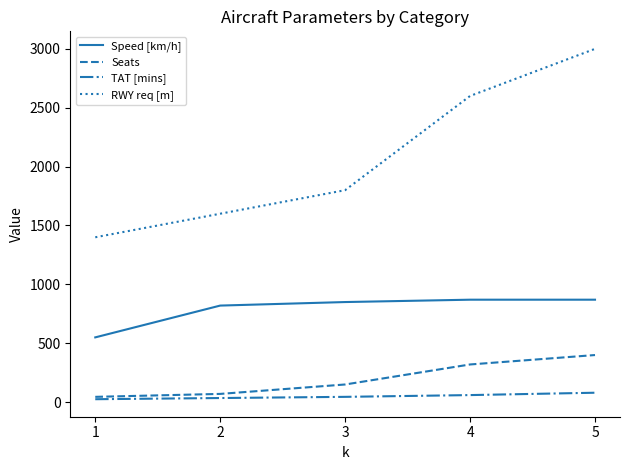

Which series has the largest range (max minus min)?

RWY req [m]